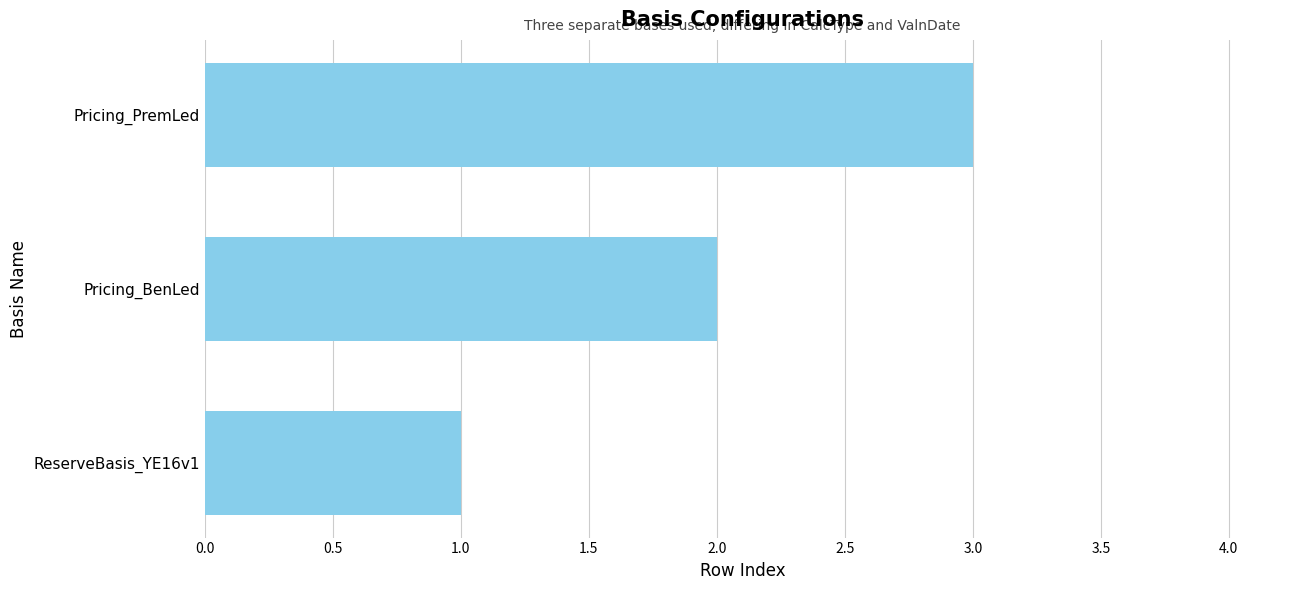

True or false: the data shows 2 at Pricing_PremLed.

False